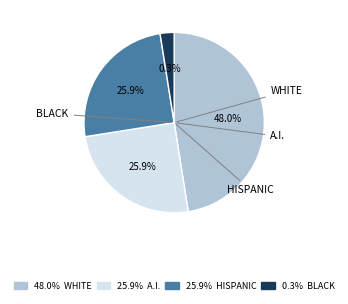

Count the number of slices in the pie.

4